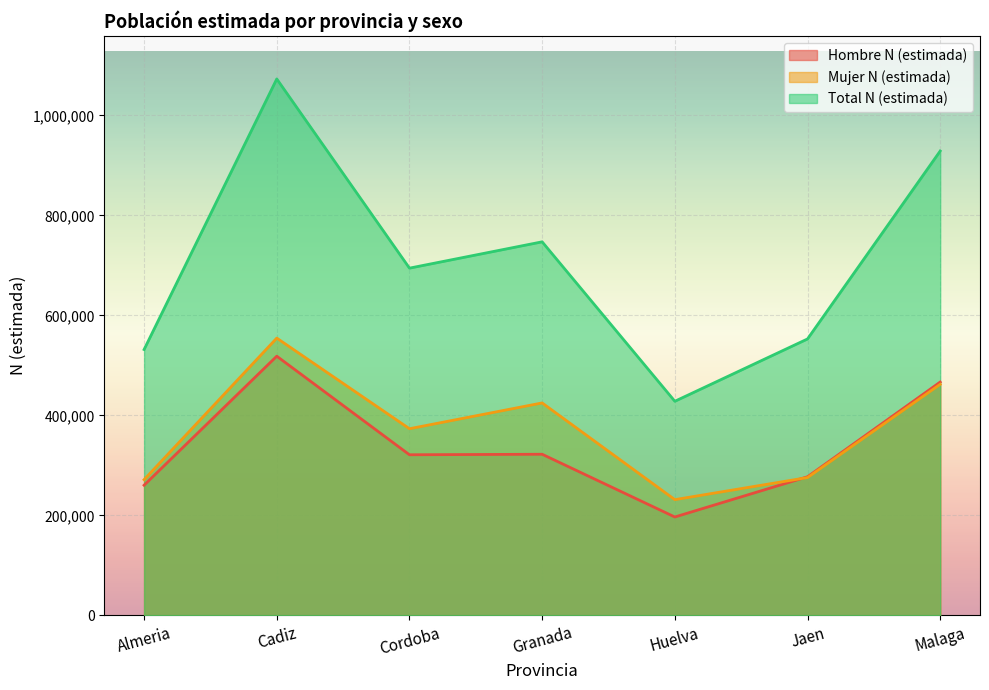

Reading left to right, list all the values displayed in this chart.

Hombre N (estimada): Almeria=260298	Cadiz=518370	Cordoba=321204	Granada=322240	Huelva=196748	Jaen=277223	Malaga=466651
Mujer N (estimada): Almeria=271403	Cadiz=554566	Cordoba=373284	Granada=424886	Huelva=231452	Jaen=275622	Malaga=462120
Total N (estimada): Almeria=531700	Cadiz=1072936	Cordoba=694488	Granada=747126	Huelva=428199	Jaen=552845	Malaga=928771